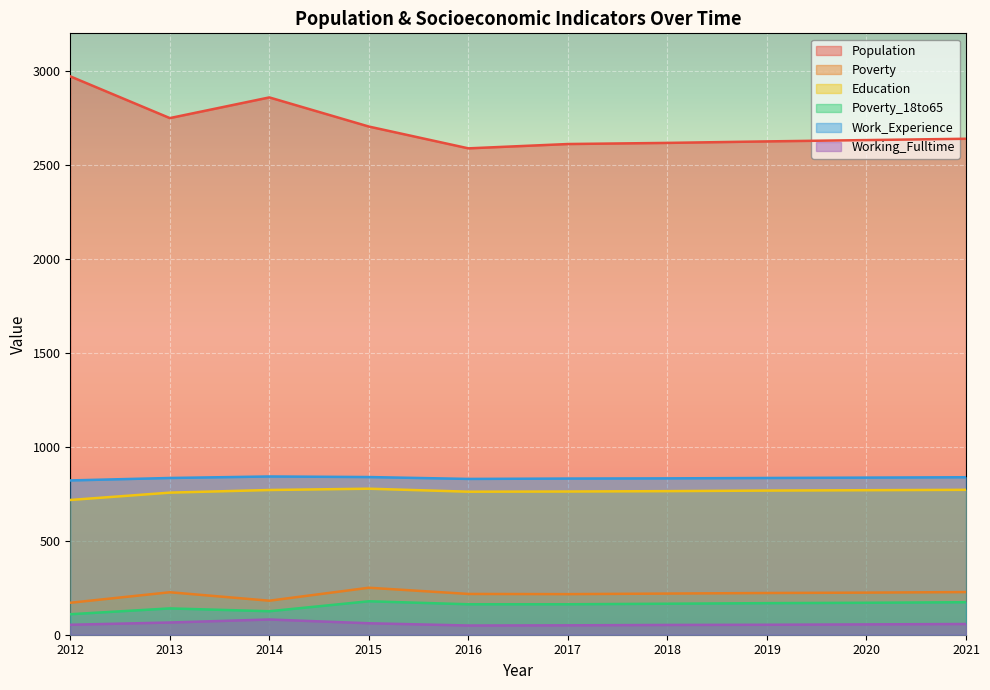

Where is the first local minimum for Poverty?

2014